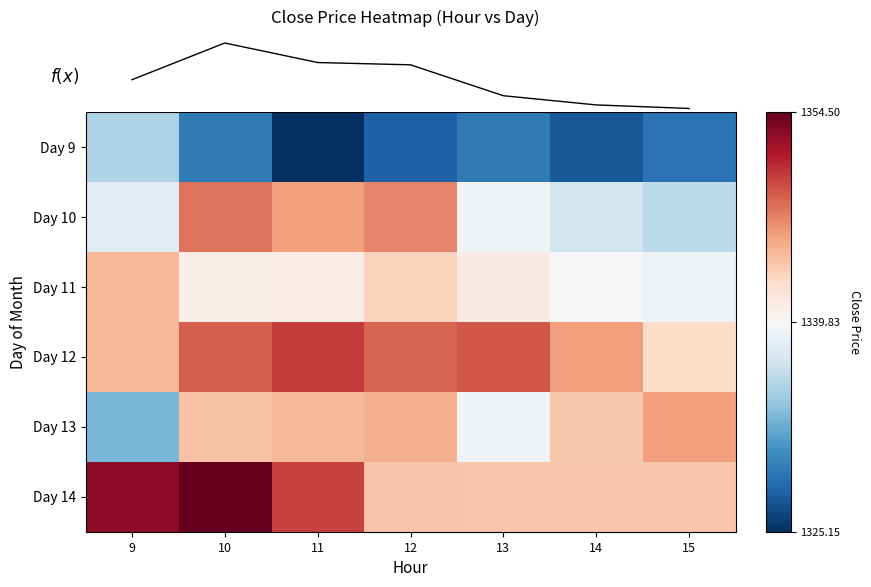

At how many categories does at least one series exceed 1350?

3